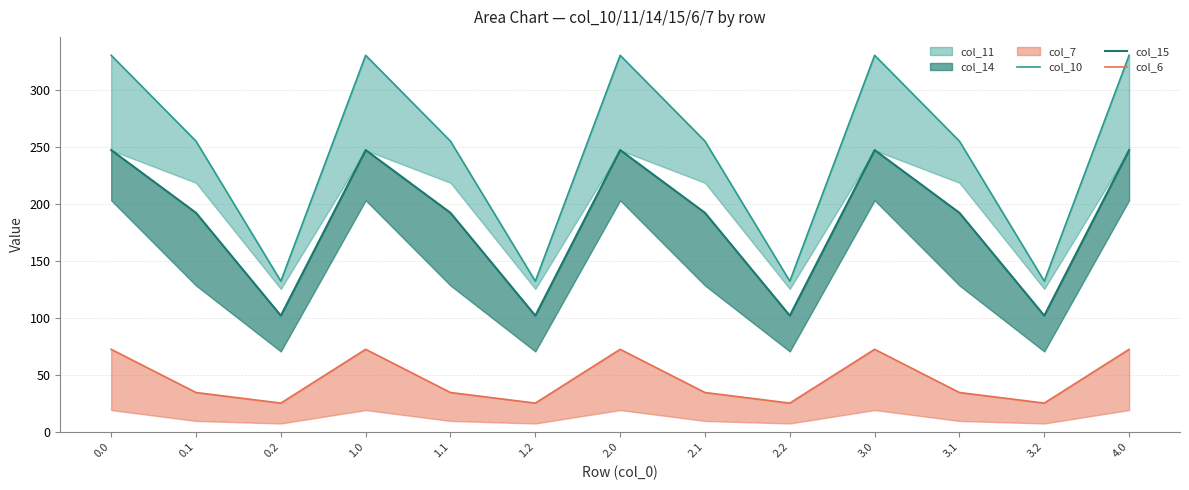

Reading left to right, list all the values displayed in this chart.

col_10: 0.0=330.4	0.1=255.1	0.2=132.3	1.0=330.4	1.1=255.1	1.2=132.3	2.0=330.4	2.1=255.1	2.2=132.3	3.0=330.4	3.1=255.1	3.2=132.3	4.0=330.4
col_15: 0.0=247.3	0.1=192.2	0.2=102.1	1.0=247.3	1.1=192.2	1.2=102.1	2.0=247.3	2.1=192.2	2.2=102.1	3.0=247.3	3.1=192.2	3.2=102.1	4.0=247.3
col_6: 0.0=72.5	0.1=34.7	0.2=25.4	1.0=72.5	1.1=34.7	1.2=25.4	2.0=72.5	2.1=34.7	2.2=25.4	3.0=72.5	3.1=34.7	3.2=25.4	4.0=72.5